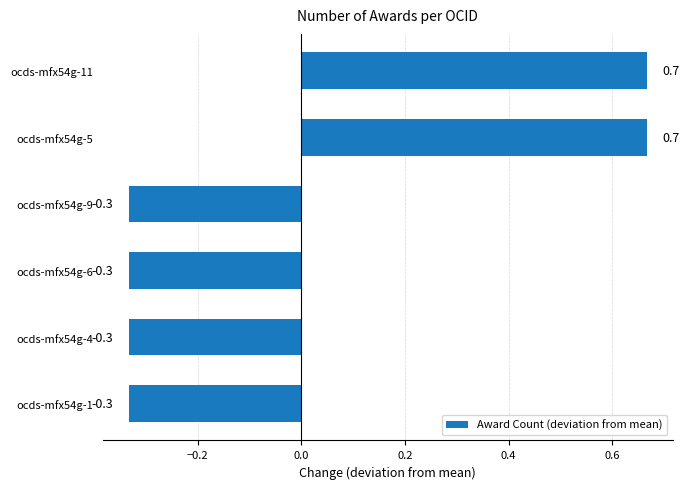

Does the chart contain any negative values?

Yes